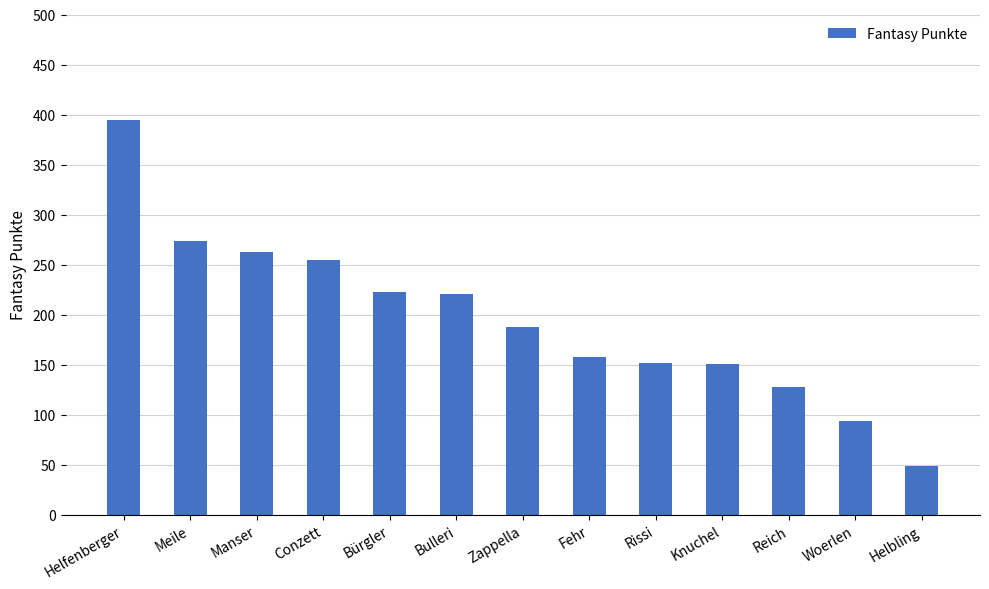

What is the change in value from Meile to Conzett?

-19